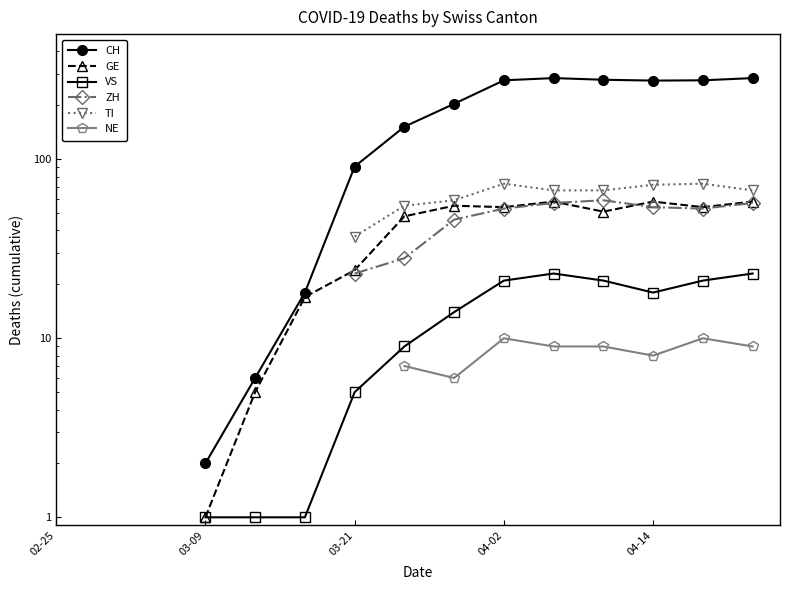

What is the smallest value displayed?

1.0